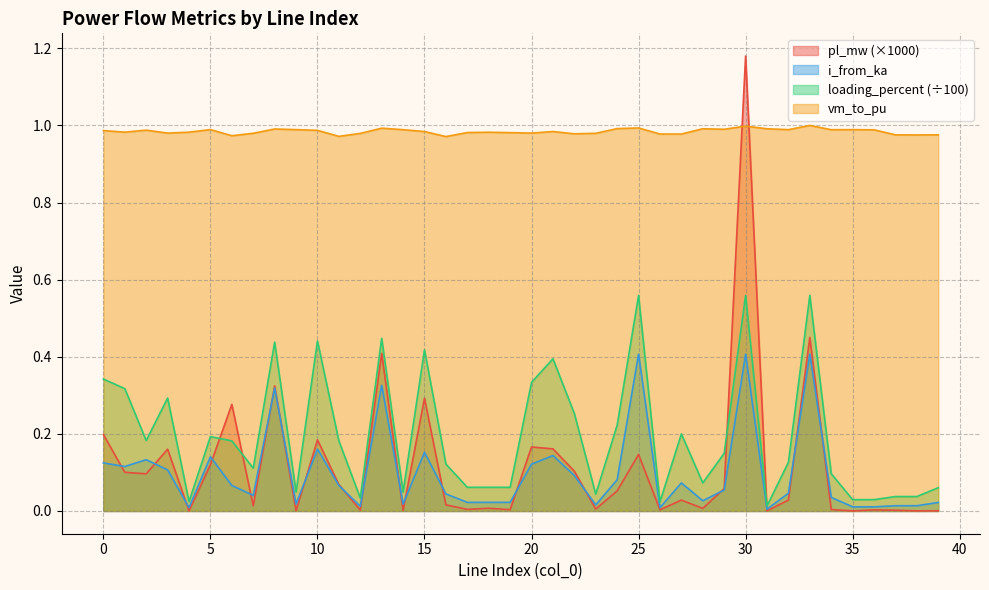

What is the maximum value for i_from_ka?

0.4